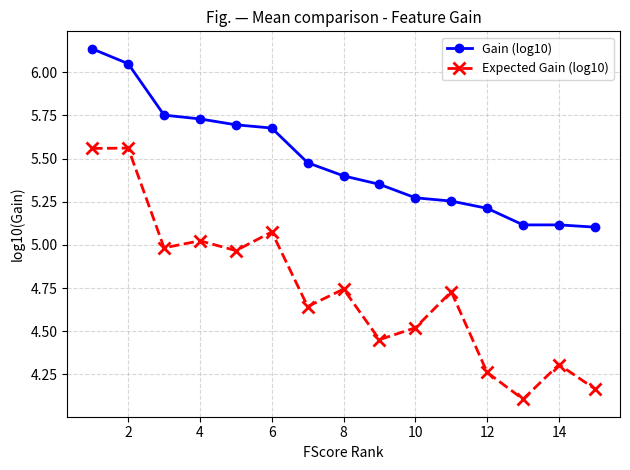

What is the difference between the second highest and second lowest values in the Gain (log10) series?

0.9